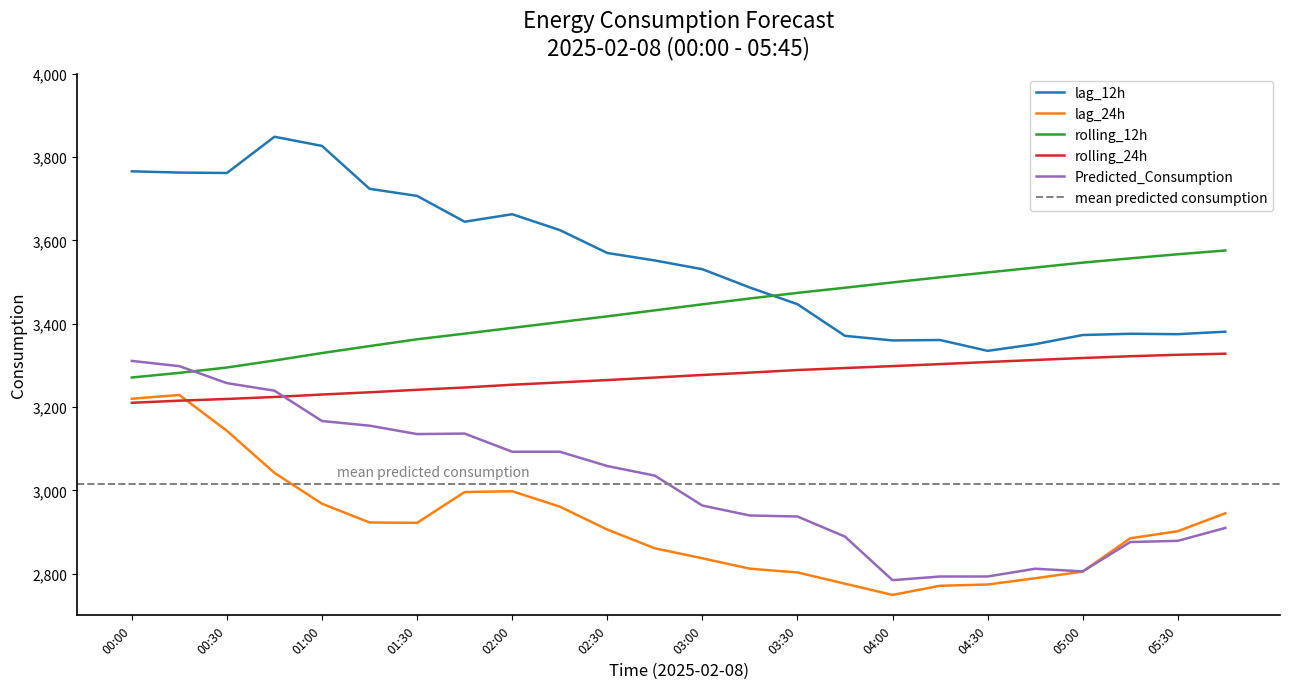

Count the number of categories in the chart.

24